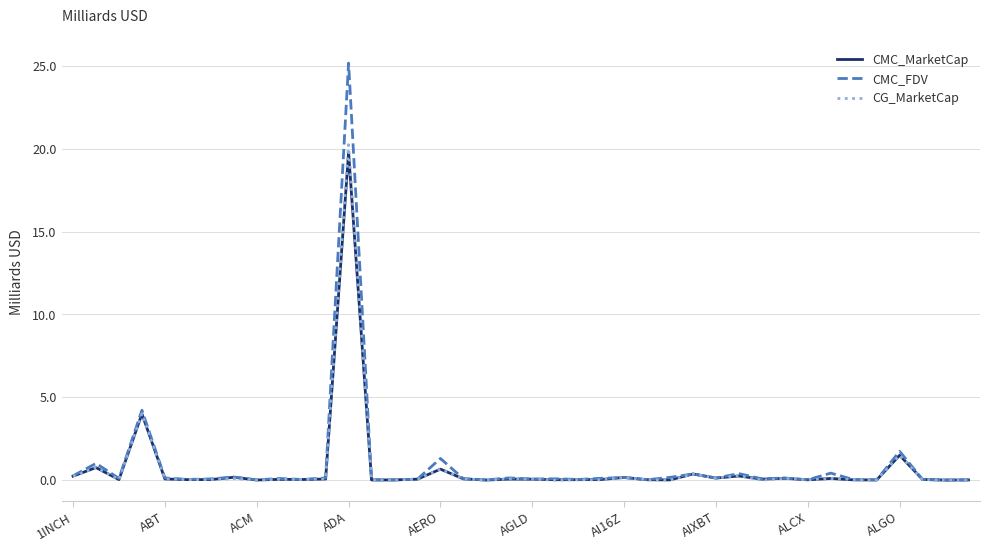

How many distinct data groups are displayed?

3